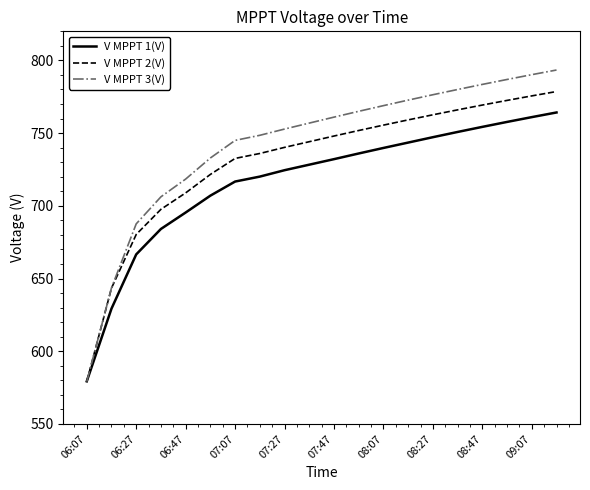

What is the greatest value displayed?

793.4